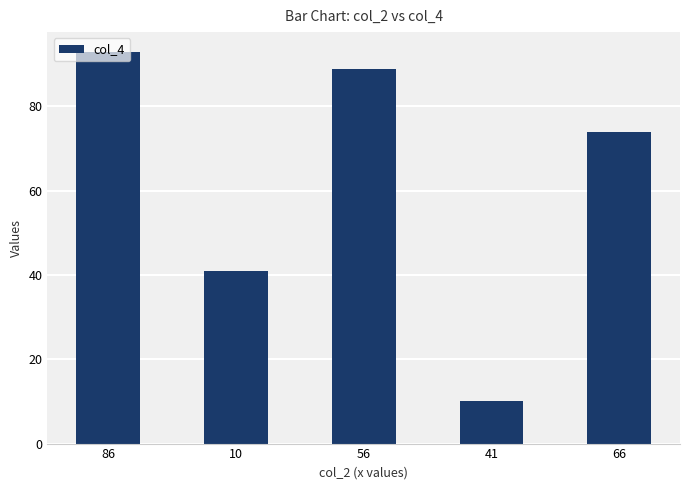

Are the bars grouped side by side (vs. stacked)?

No